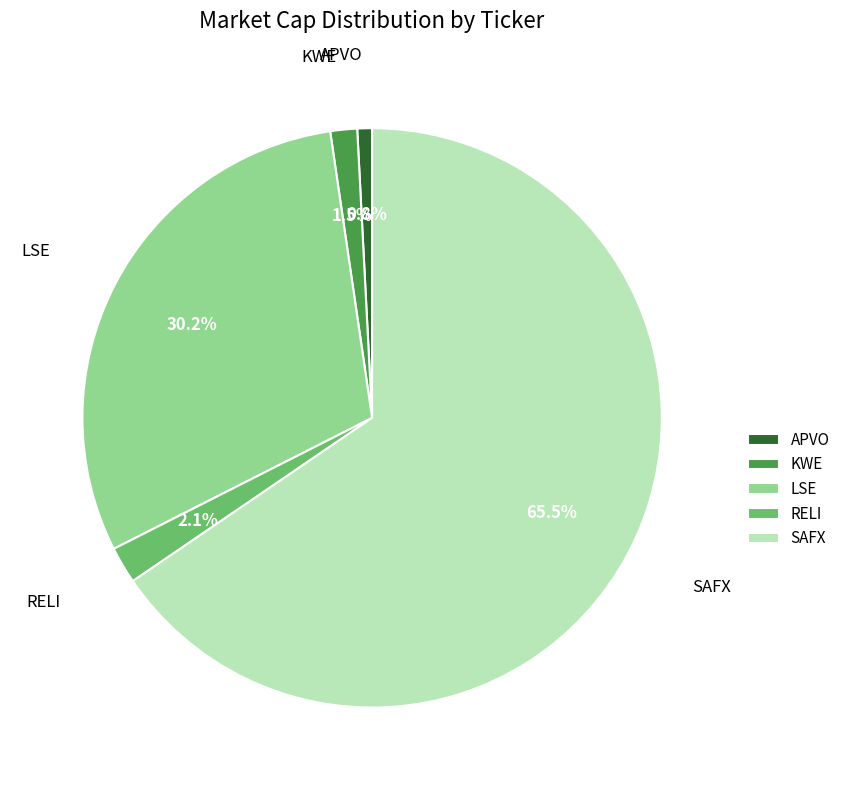

Which category has the smallest portion of the pie?

APVO